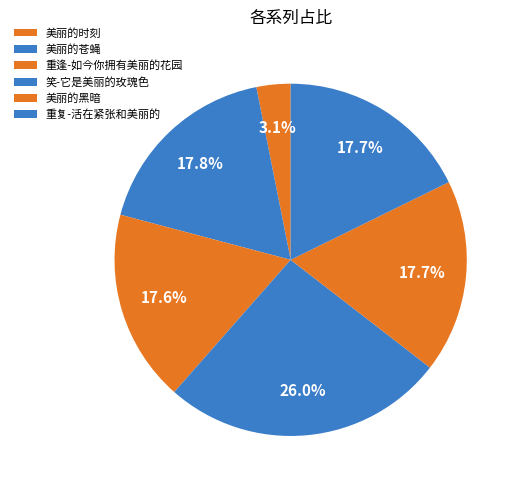

True or false: 重复-活在紧张和美丽的 accounts for 18% of the total.

True